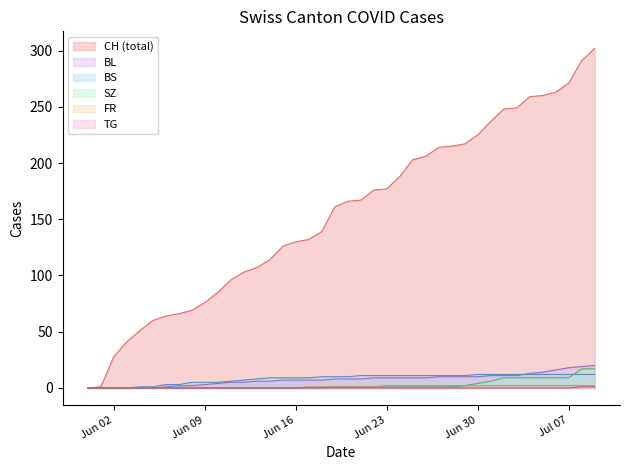

Reading right to left, extract all data points from this chart.

CH: 302	291	271	263	260	259	249	248	237	225	217	215	214	206	203	188	177	176	167	166	161	139	132	130	126	114	107	103	96	85	76	69	66	64	60	51	41	28	1	0
BL: 20	19	18	16	14	13	11	11	11	10	10	10	10	9	9	9	9	9	8	8	8	7	7	7	7	6	6	5	5	4	3	2	2	1	0	0	0	0	0	0
BS: 12	12	12	12	12	12	12	12	12	12	11	11	11	11	11	11	11	11	11	10	10	10	9	9	9	9	8	7	6	5	5	5	3	3	1	1	0	0	0	0
SZ: 17	17	9	9	9	9	9	9	6	4	2	1	1	1	1	1	1	1	1	1	1	0	0	0	0	0	0	0	0	0	0	0	0	0	0	0	0	0	0	0
FR: 2	2	2	2	2	2	2	2	2	2	2	2	2	2	2	2	2	1	1	1	1	1	1	0	0	0	0	0	0	0	0	0	0	0	0	0	0	0	0	0
TG: 1	1	0	0	0	0	0	0	0	0	0	0	0	0	0	0	0	0	0	0	0	0	0	0	0	0	0	0	0	0	0	0	0	0	0	0	0	0	0	0